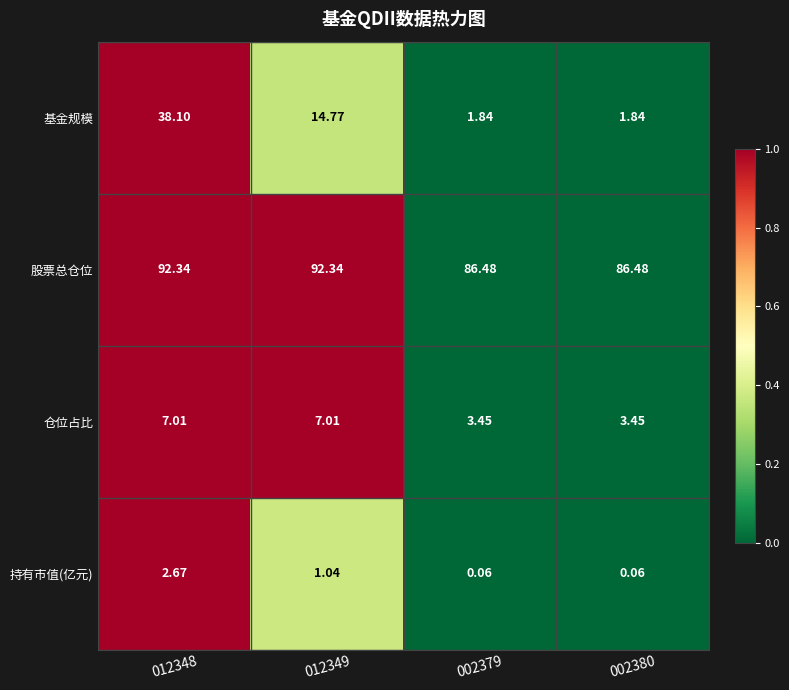

Rank the series by their maximum value, from highest to lowest.

股票总仓位, 基金规模, 仓位占比, 持有市值(亿元)